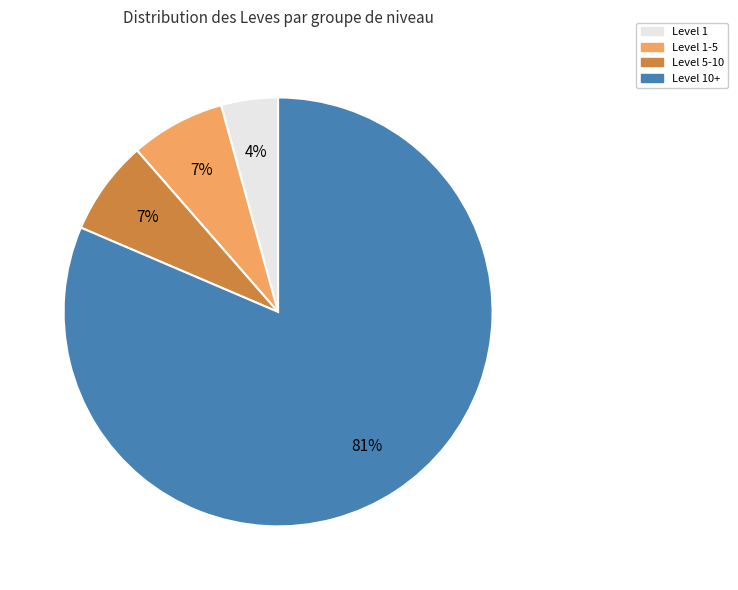

To the nearest percent, what is the average slice percentage?

25%